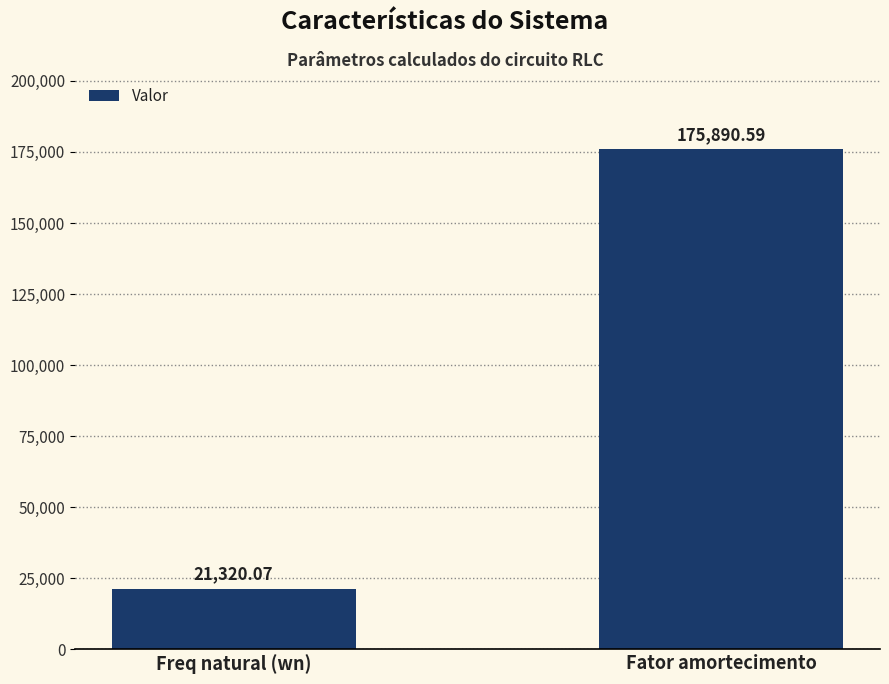

At which label is the value closest to 98605?

Freq natural (wn)